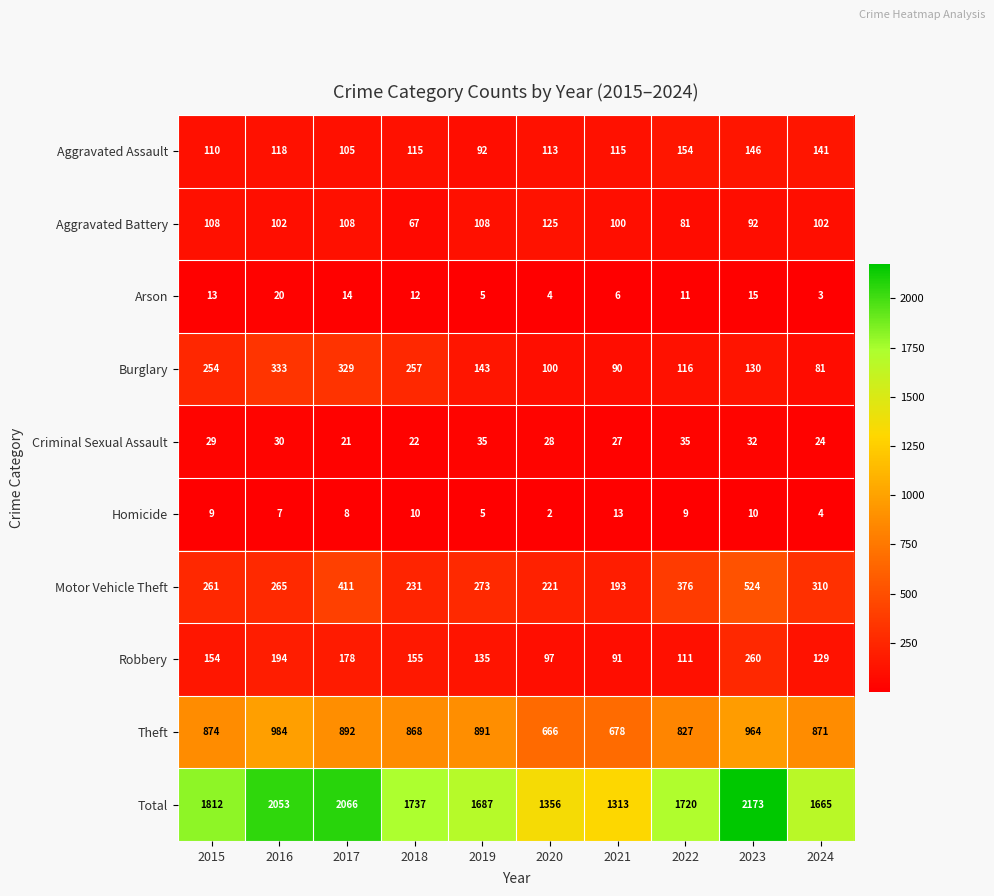

True or false: Arson has a value of 20 at 2016.

True